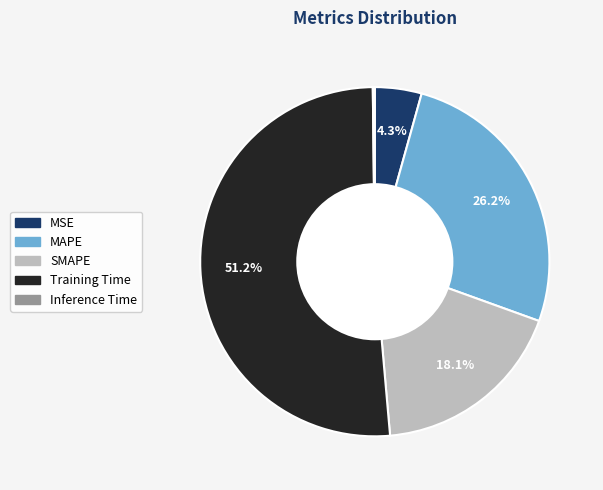

Which slice is the largest?

Training Time